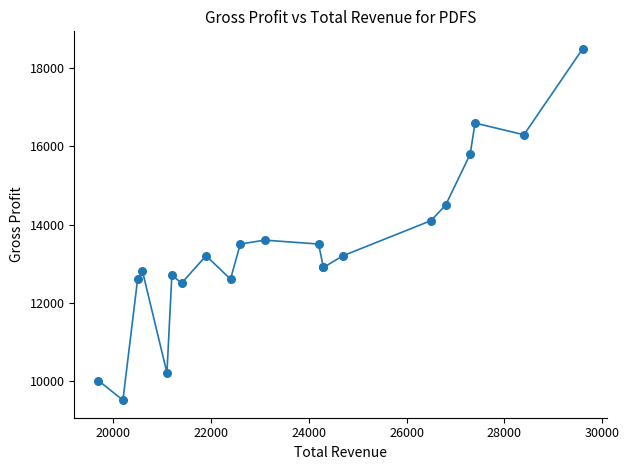

What Y value in the scatter plot is closest to 14000?

14100